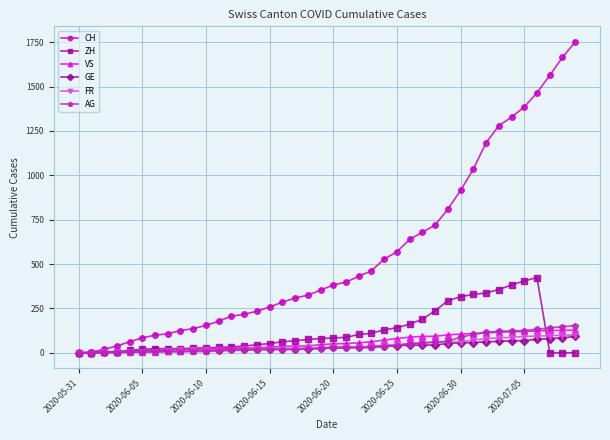

What is the maximum value for GE?

92